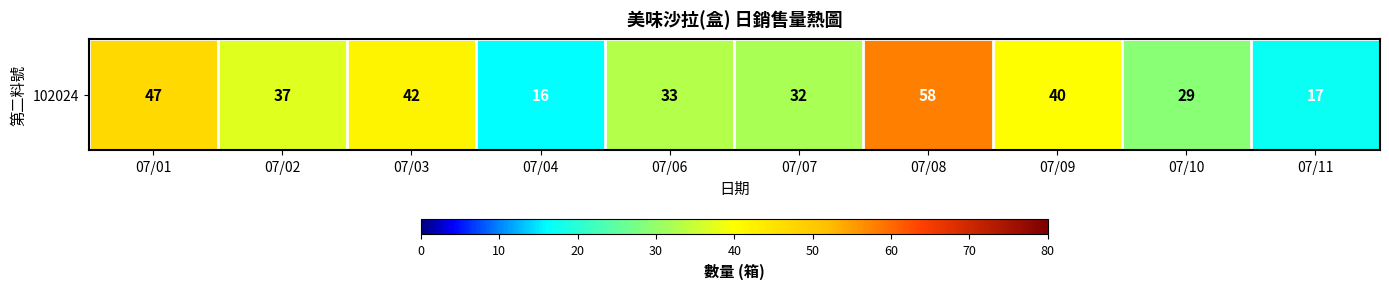

What value does the data have at 07/10?

29